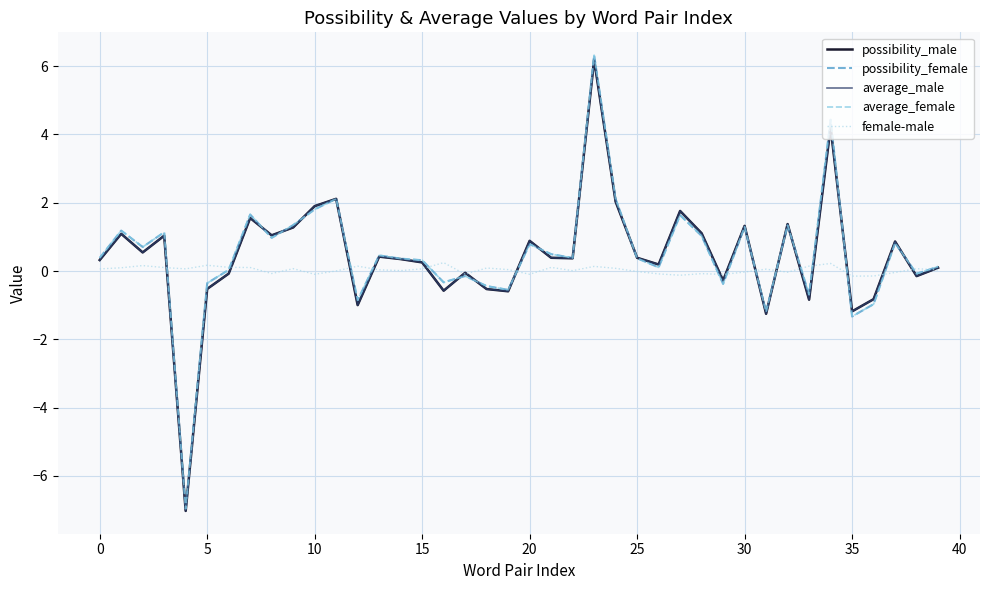

Which series has the widest spread of values?

possibility_female